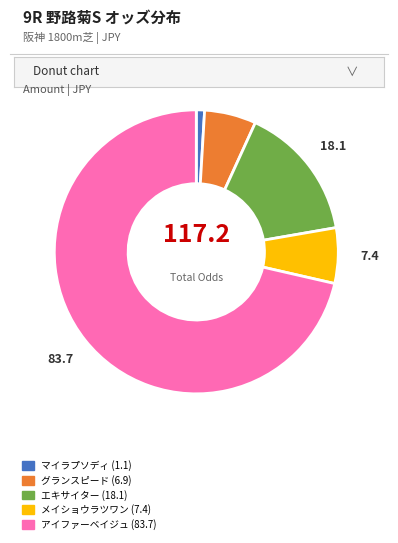

Do グランスピード and エキサイター together represent more than half of the pie?

No